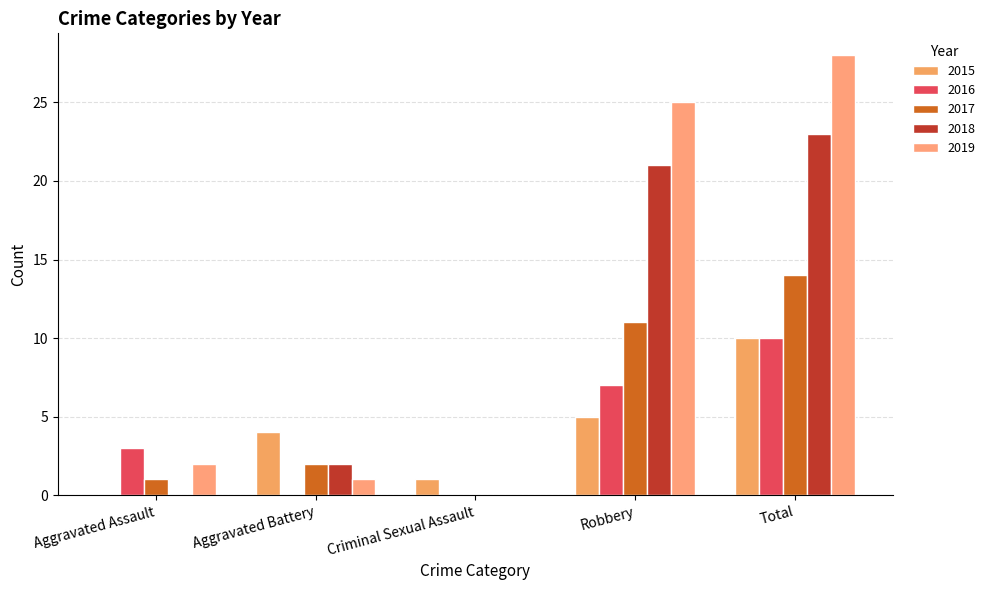

Which series has the largest range (max minus min)?

2019